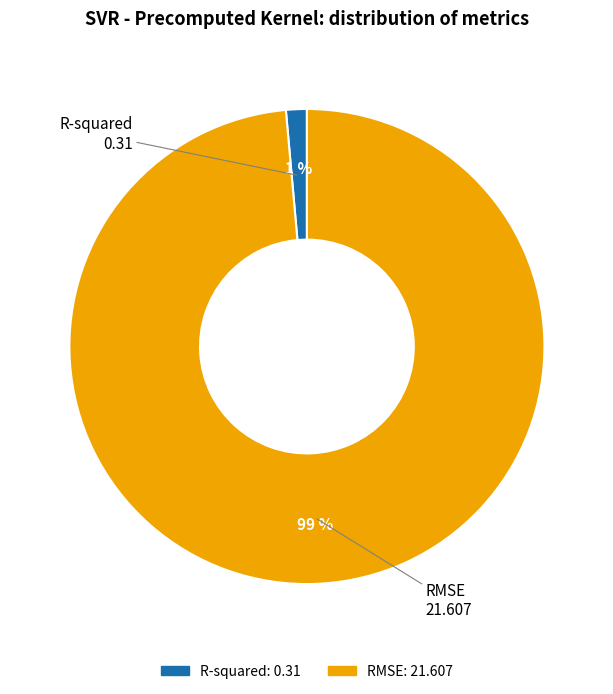

Which slice is the largest?

RMSE